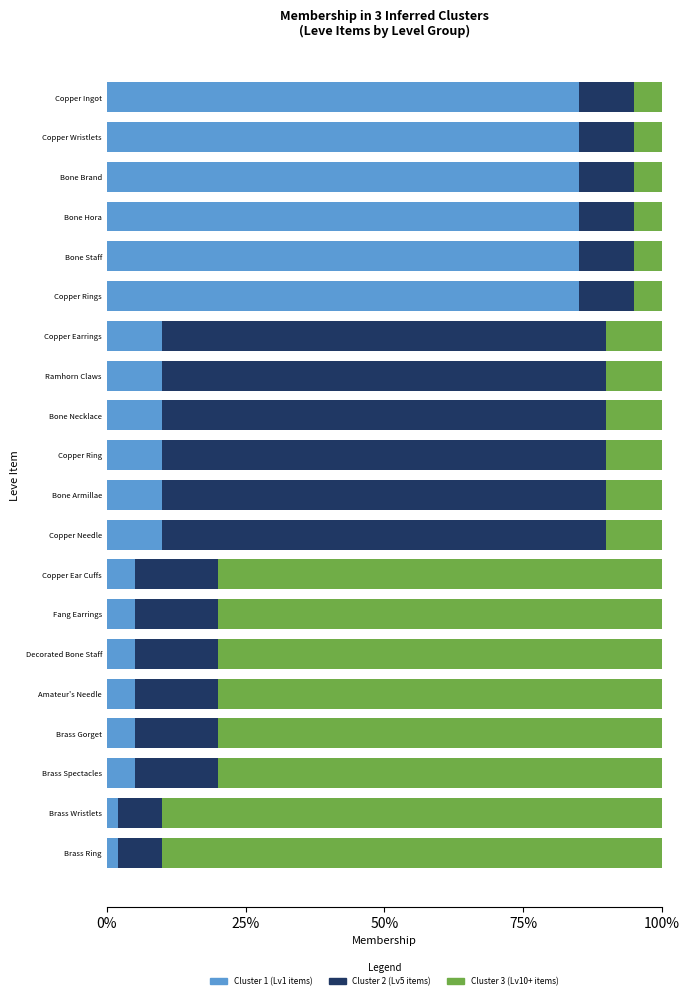

What is the value of the Cluster 1 (Lv1) bar at the 15th from the left?

0.1